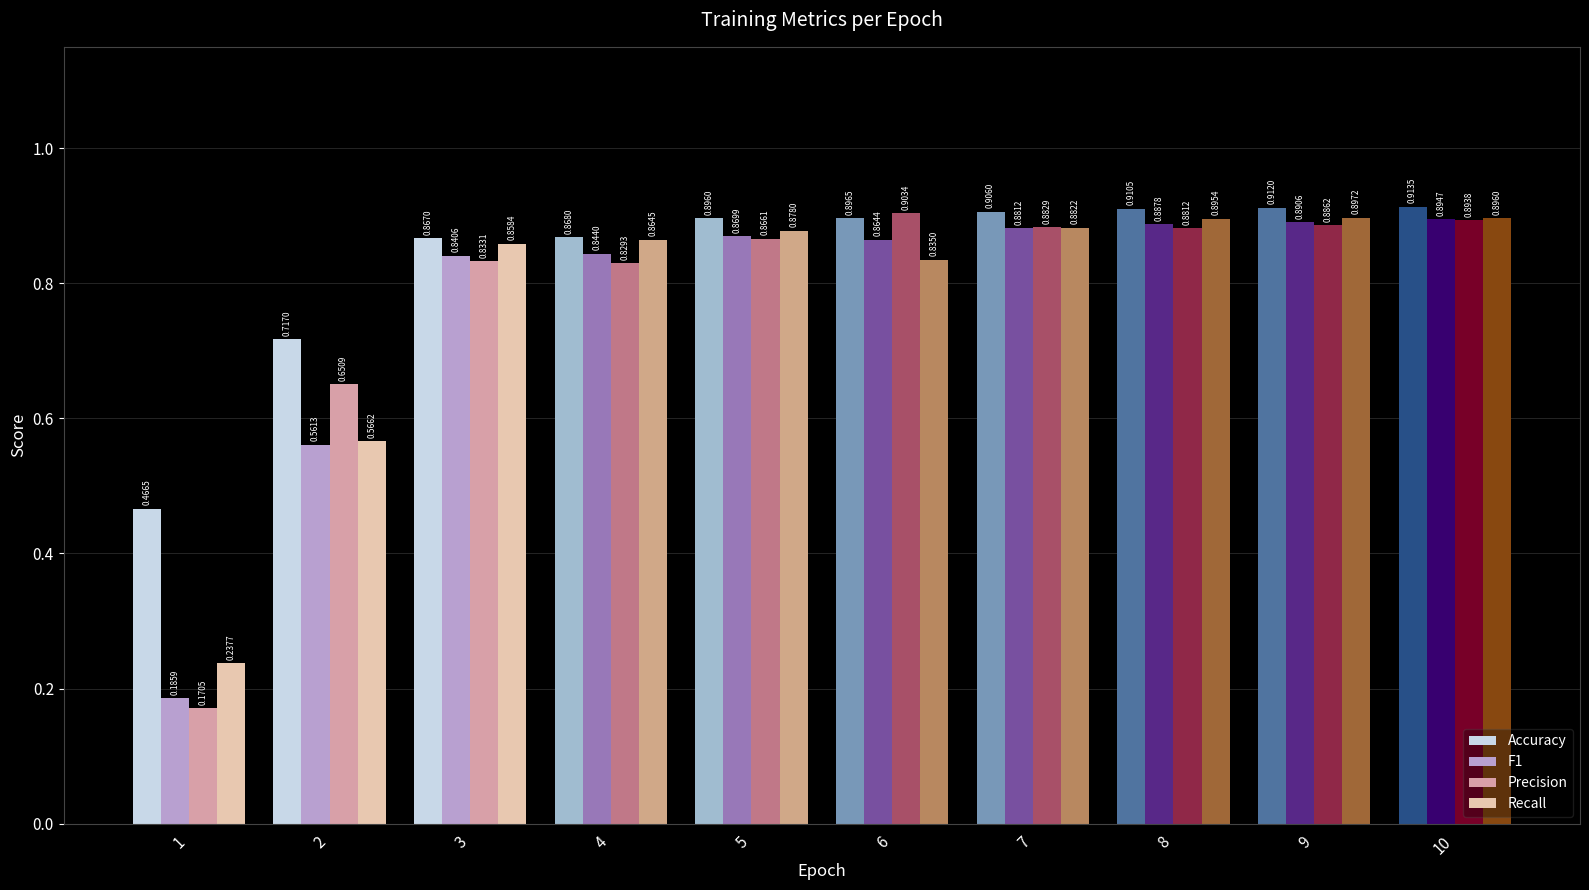

At which category is the sum across all series the highest?

10